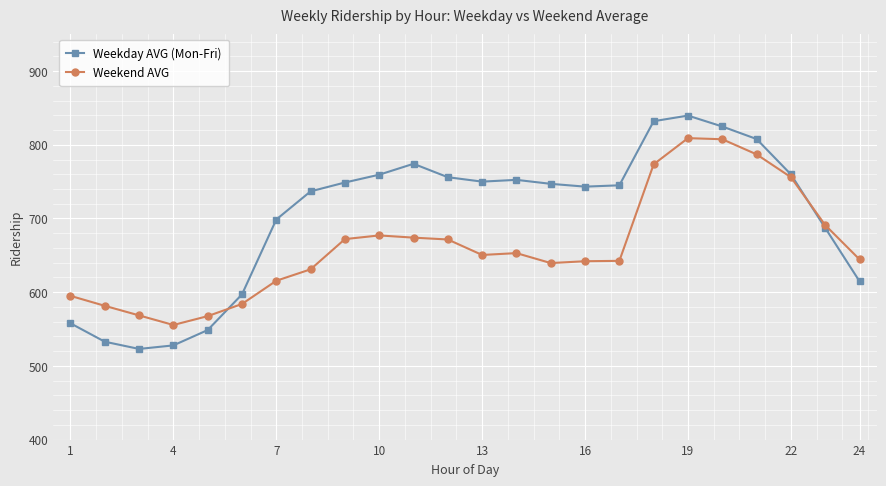

In Weekday AVG (Mon-Fri), how many points are higher than both neighbors (excluding endpoints)?

3